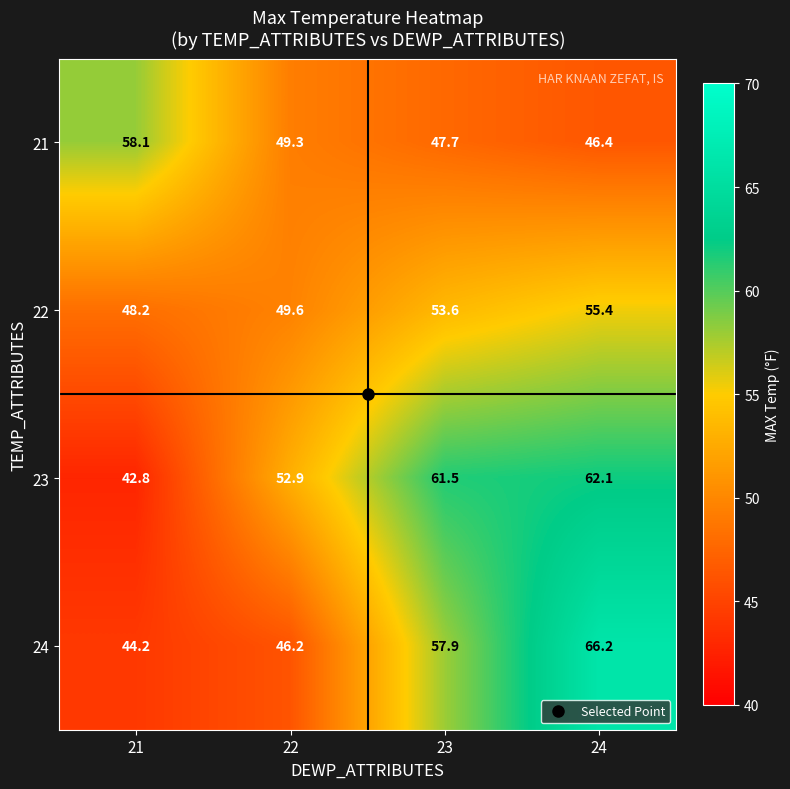

True or false: 22 has a value of 49.6 at 22.

True